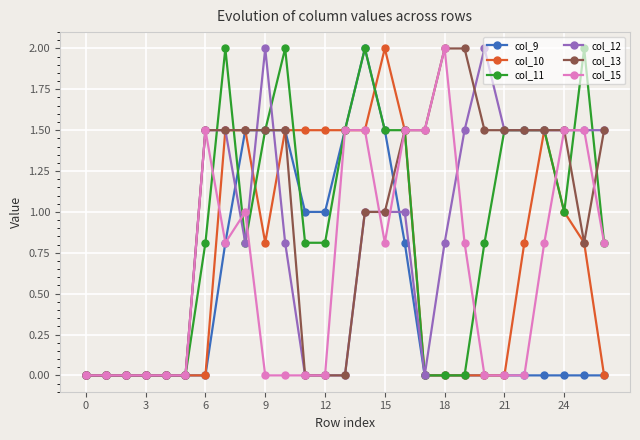

How many lines are shown in the chart?

6